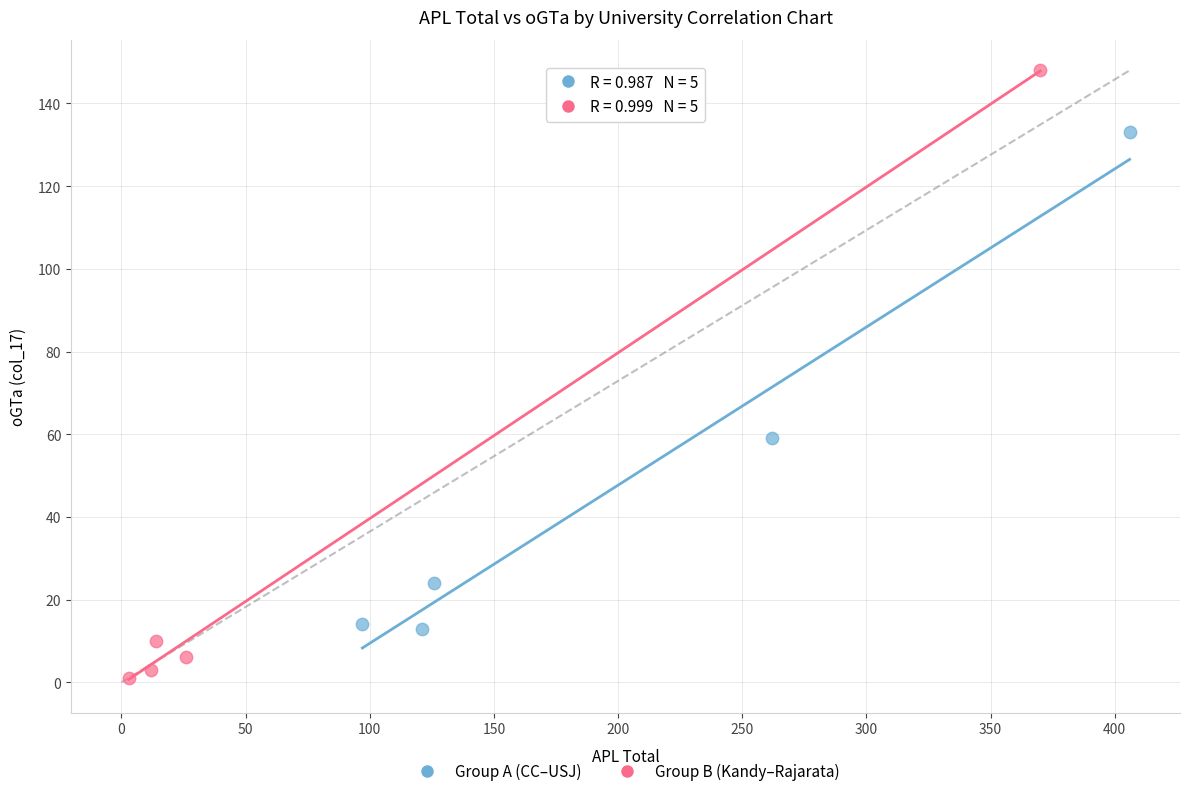

Which series has the widest spread of Y values?

Group B (Kandy–Rajarata)